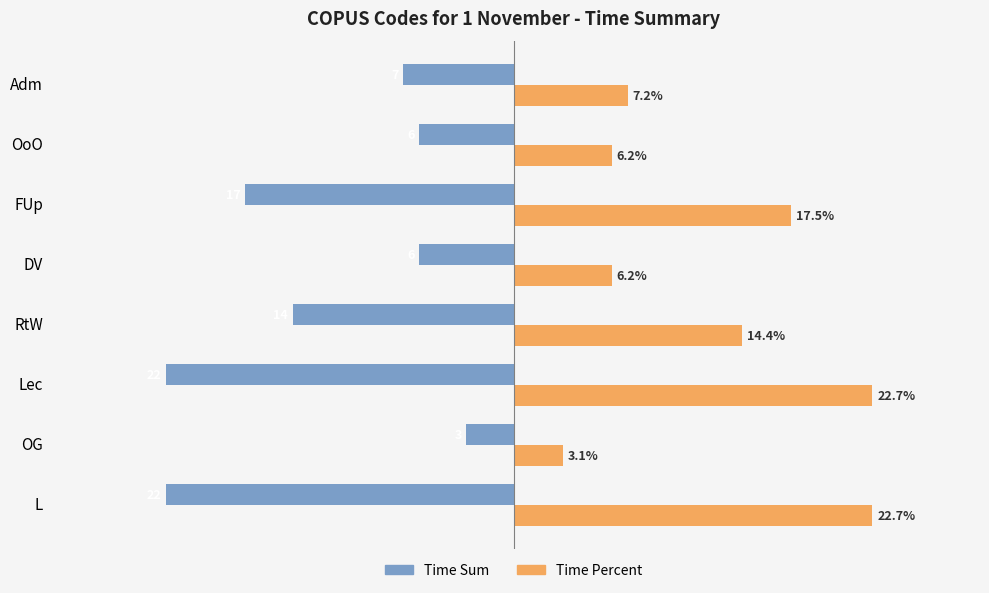

Which series has the largest range (max minus min)?

Time Percent